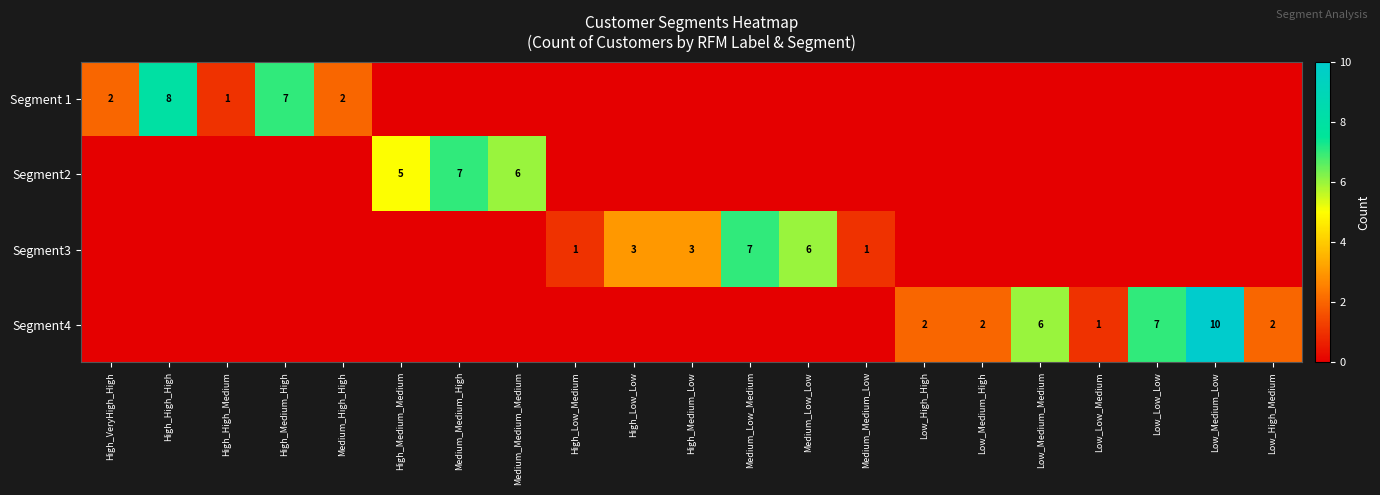

The Segment2 series shows 6 at Medium_Medium_Medium. True or false?

True